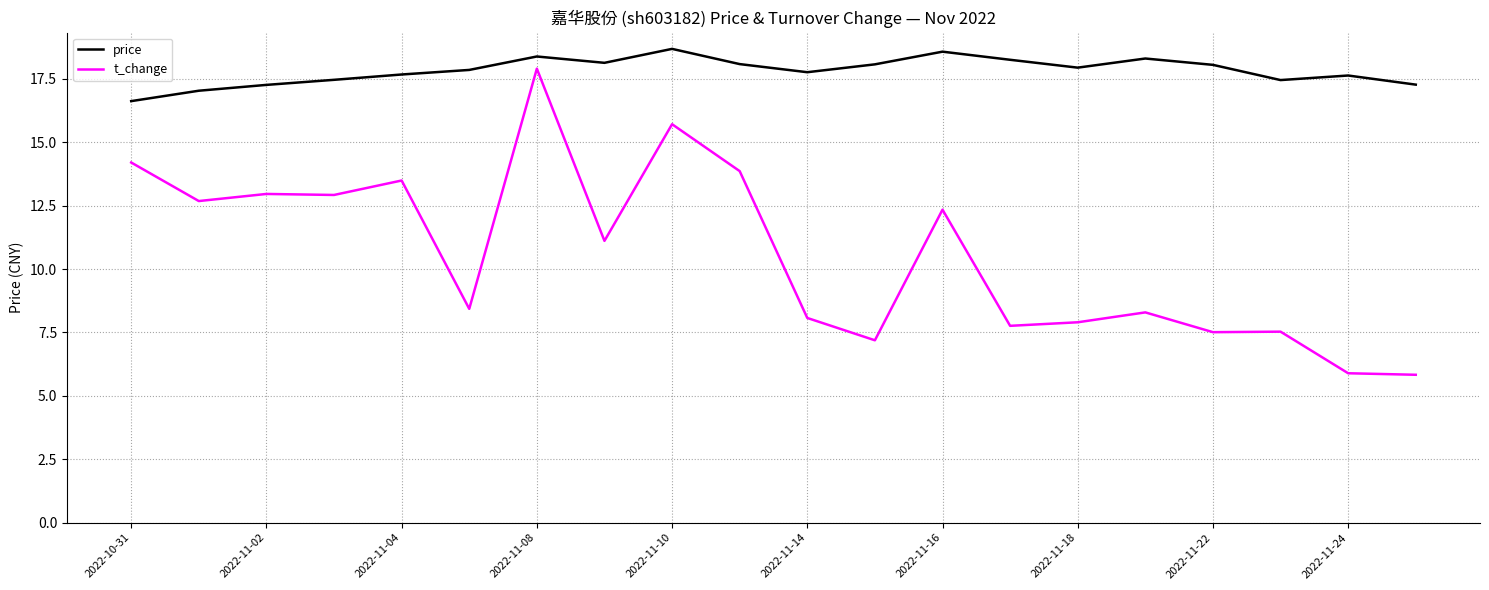

Which series has the largest total across all categories?

price